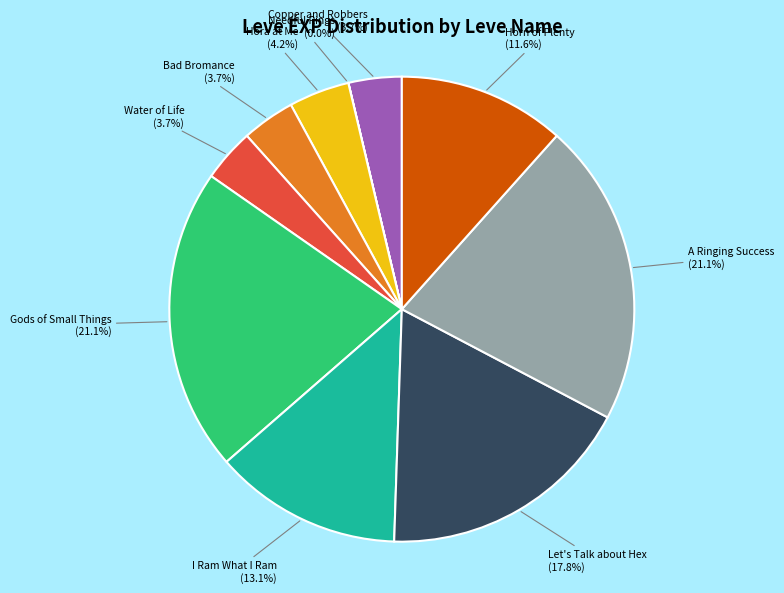

To the nearest percent, what is the difference between the largest and smallest slice percentages?

21%